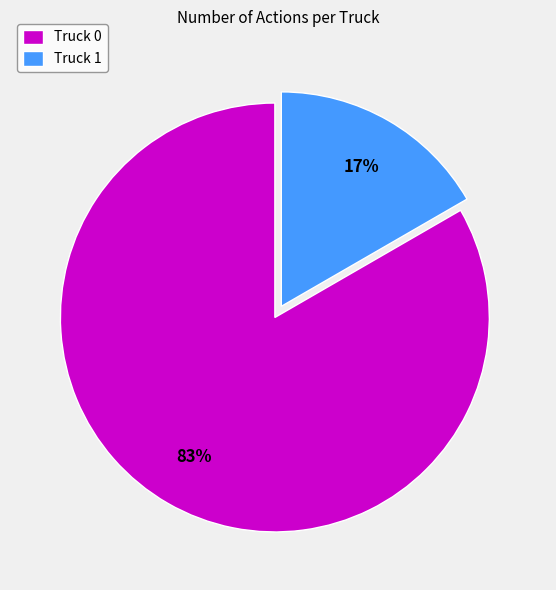

Combined, do Truck 1 and Truck 0 account for over 50%?

Yes